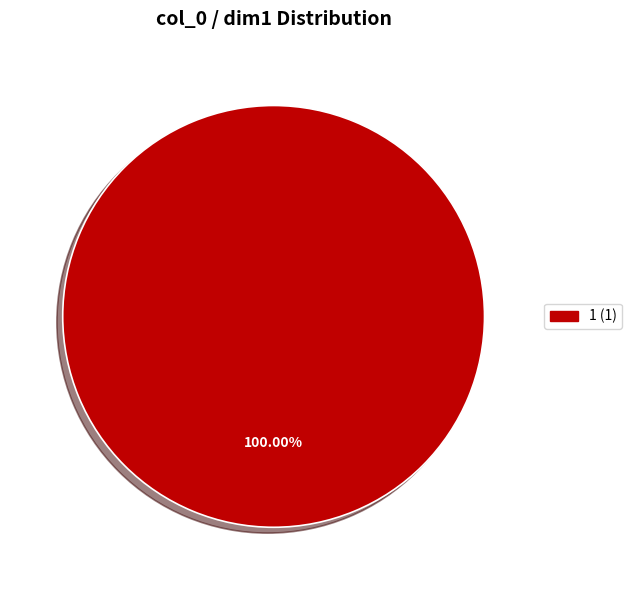

Is there any slice that represents more than half of the pie?

Yes